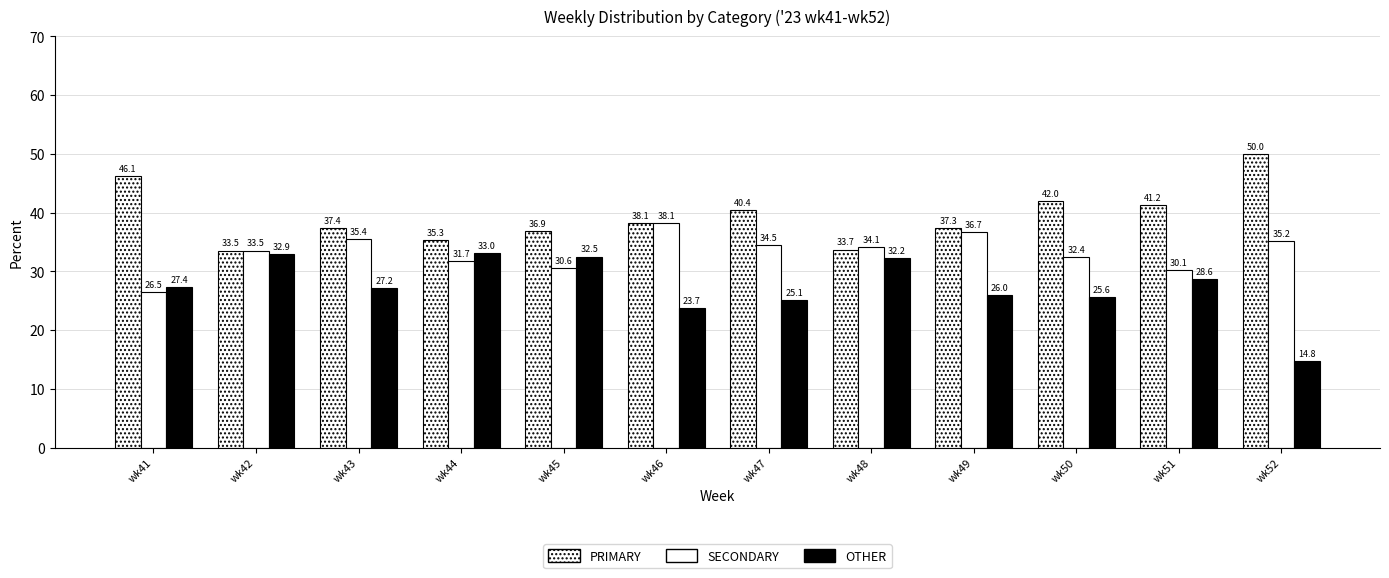

What is the total value across all series at wk49?

100.0